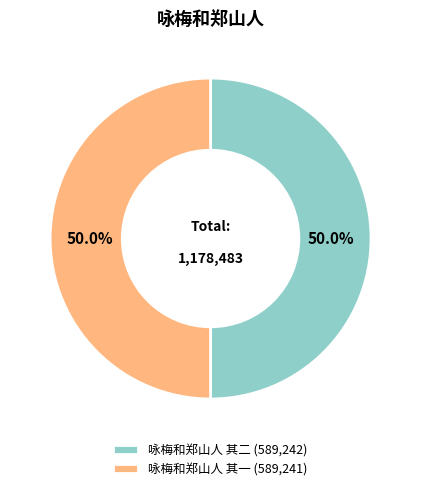

To the nearest percent, what percentage of the pie is 咏梅和郑山人 其一?

50%